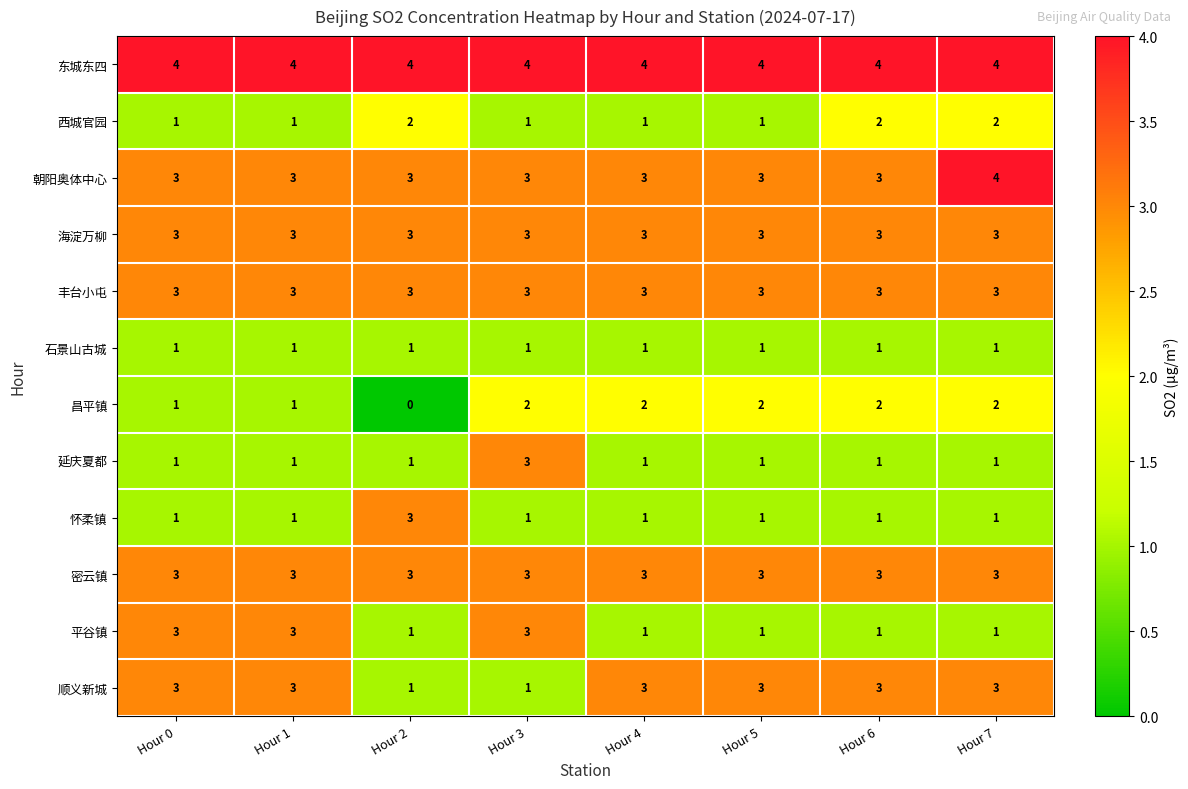

What value does the 东城东四 series have at Hour 2?

4